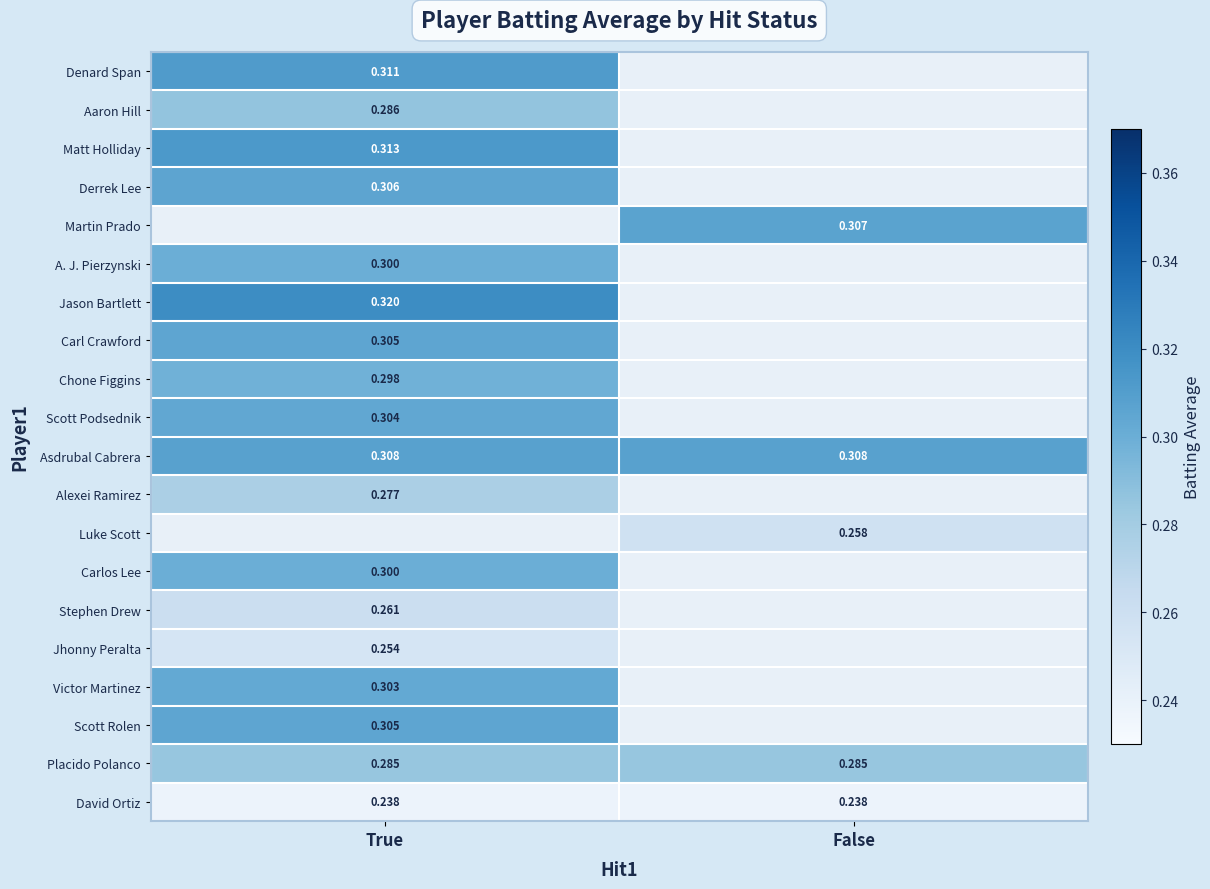

At which category does the chart reach its minimum across all series?

True